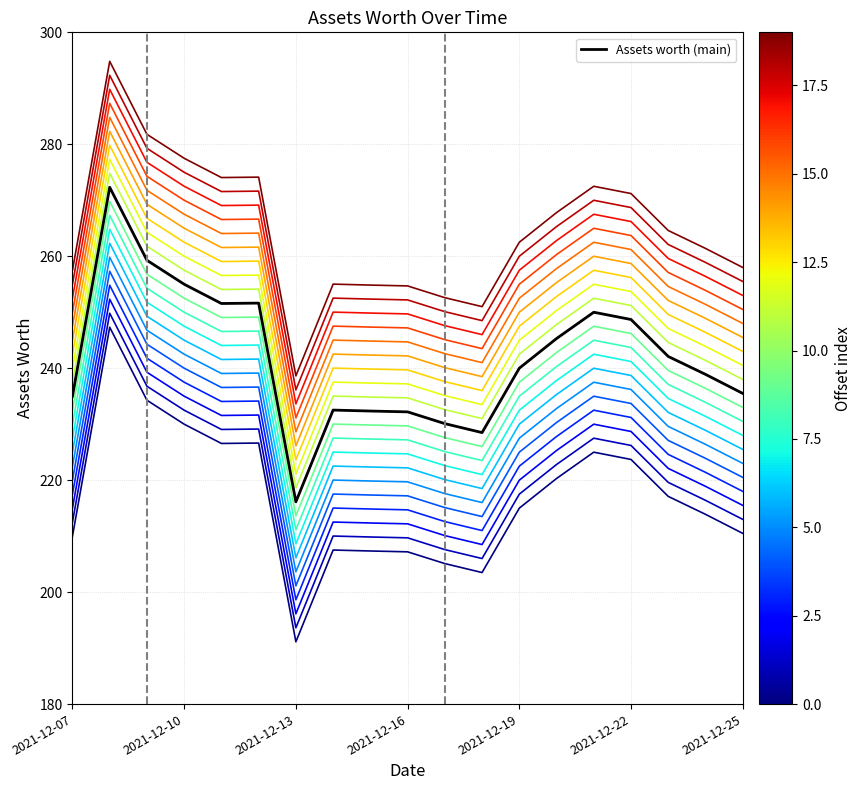

Does the chart have visible grid lines?

Yes